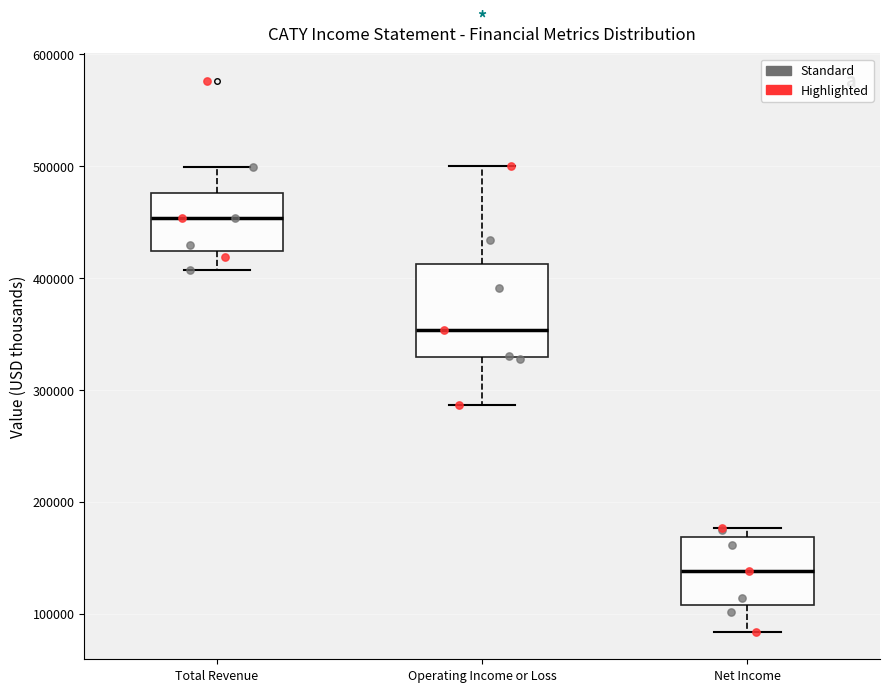

Which box has the highest median line?

Total Revenue